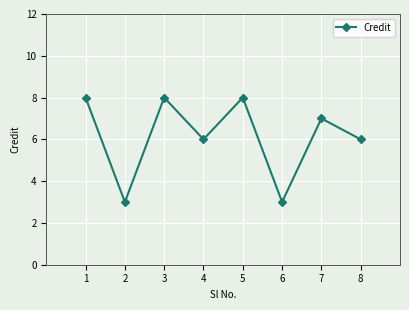

How many interior local peaks (higher than both neighbors) does the data have?

3